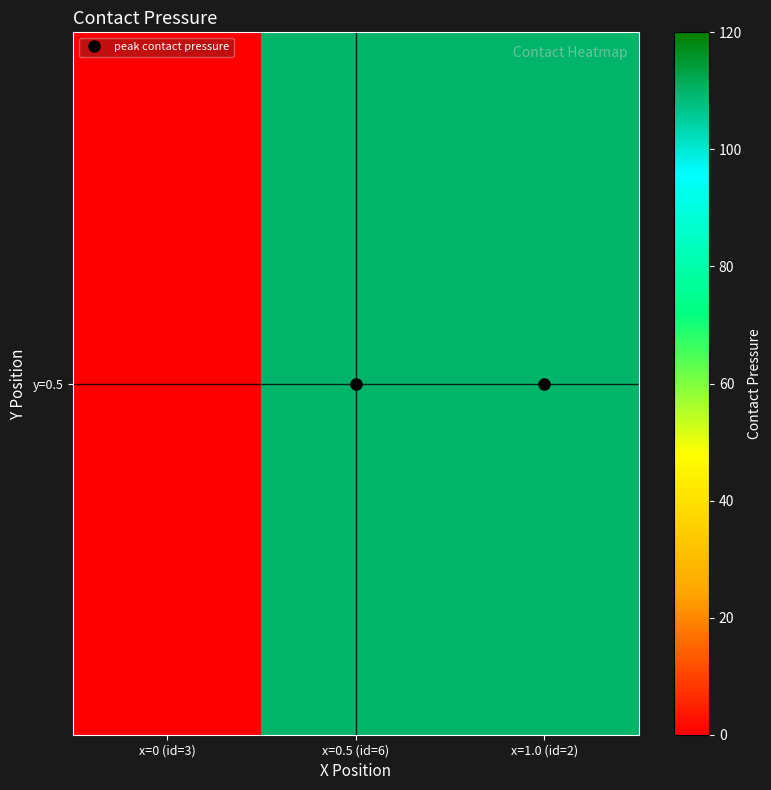

Which has a higher value, x=1.0 (id=2) or x=0 (id=3)?

x=1.0 (id=2)